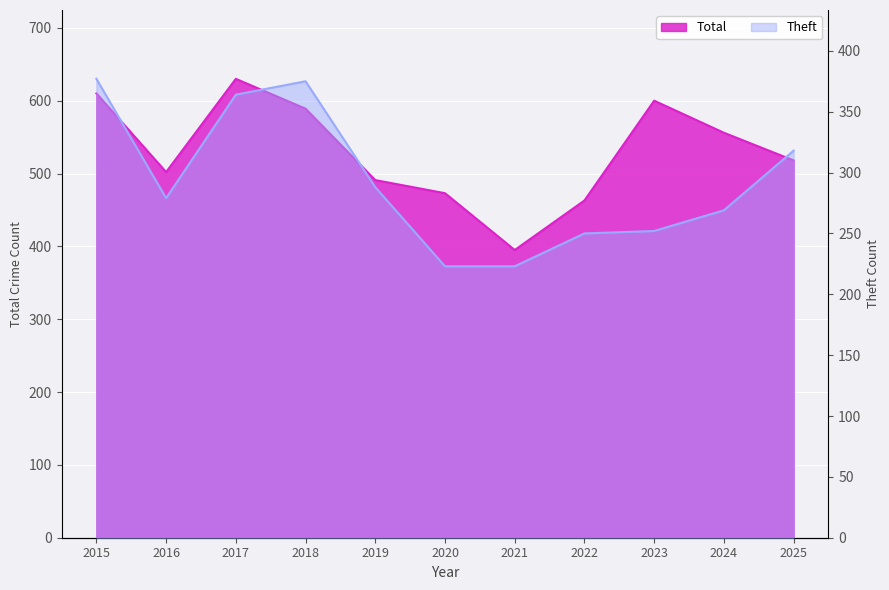

What is the value of the Total point at the 8th from the left?

463